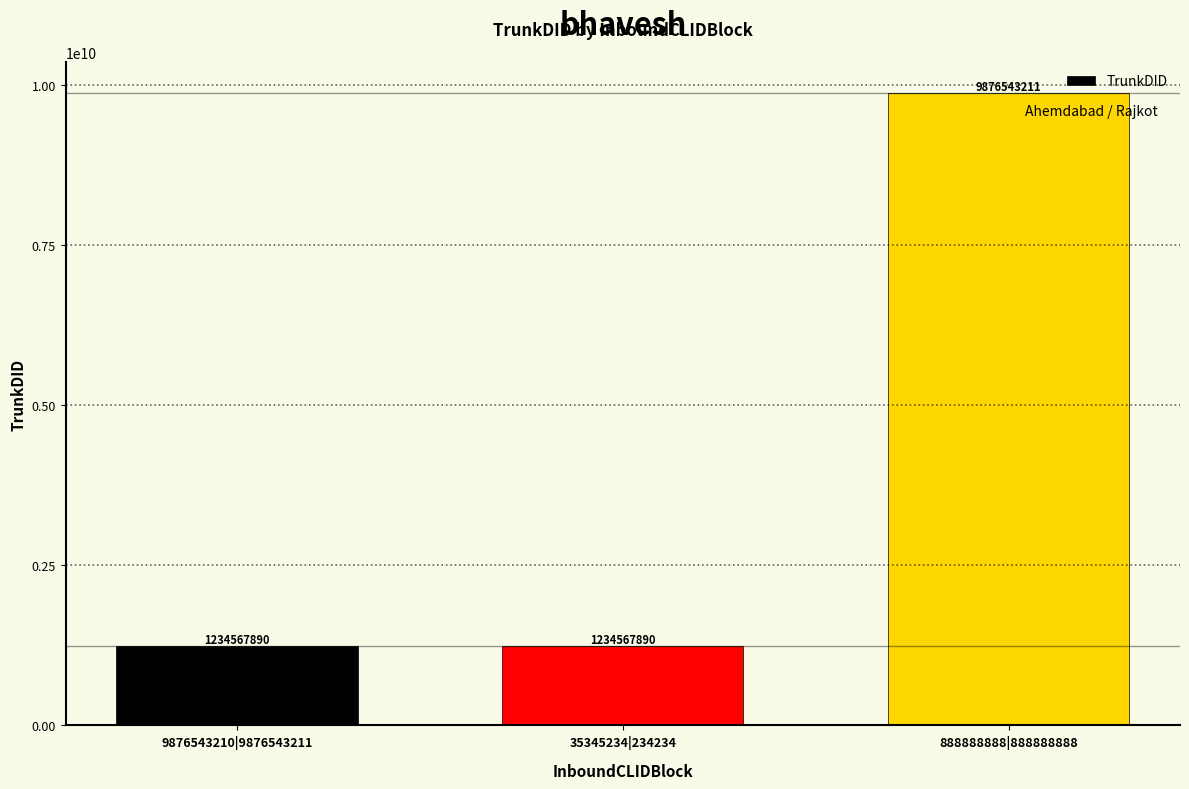

What is the sum of the values at 9876543210|9876543211 and 35345234|234234?

2469135780